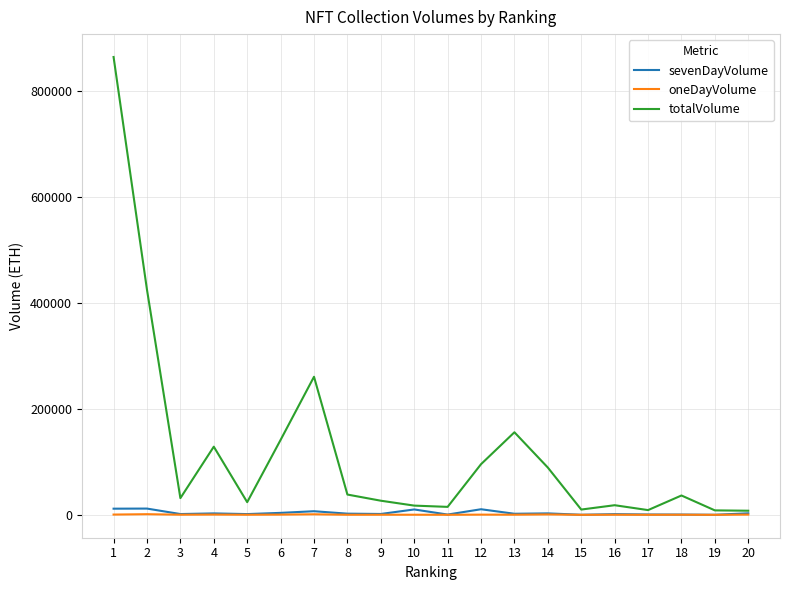

Between 6 and 19, which series saw the biggest shift?

totalVolume